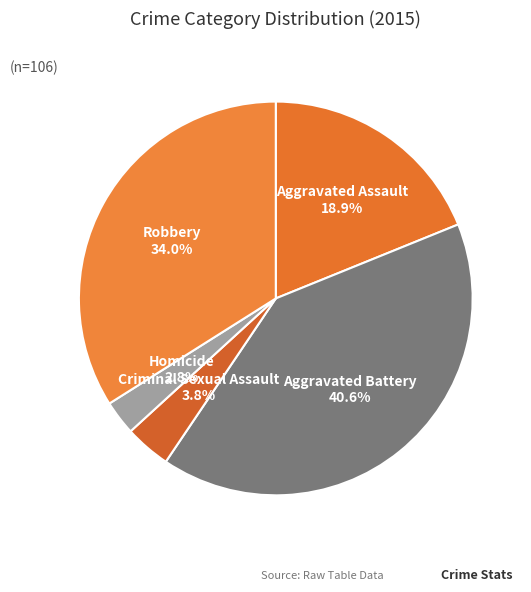

How many slices are in this pie chart?

5